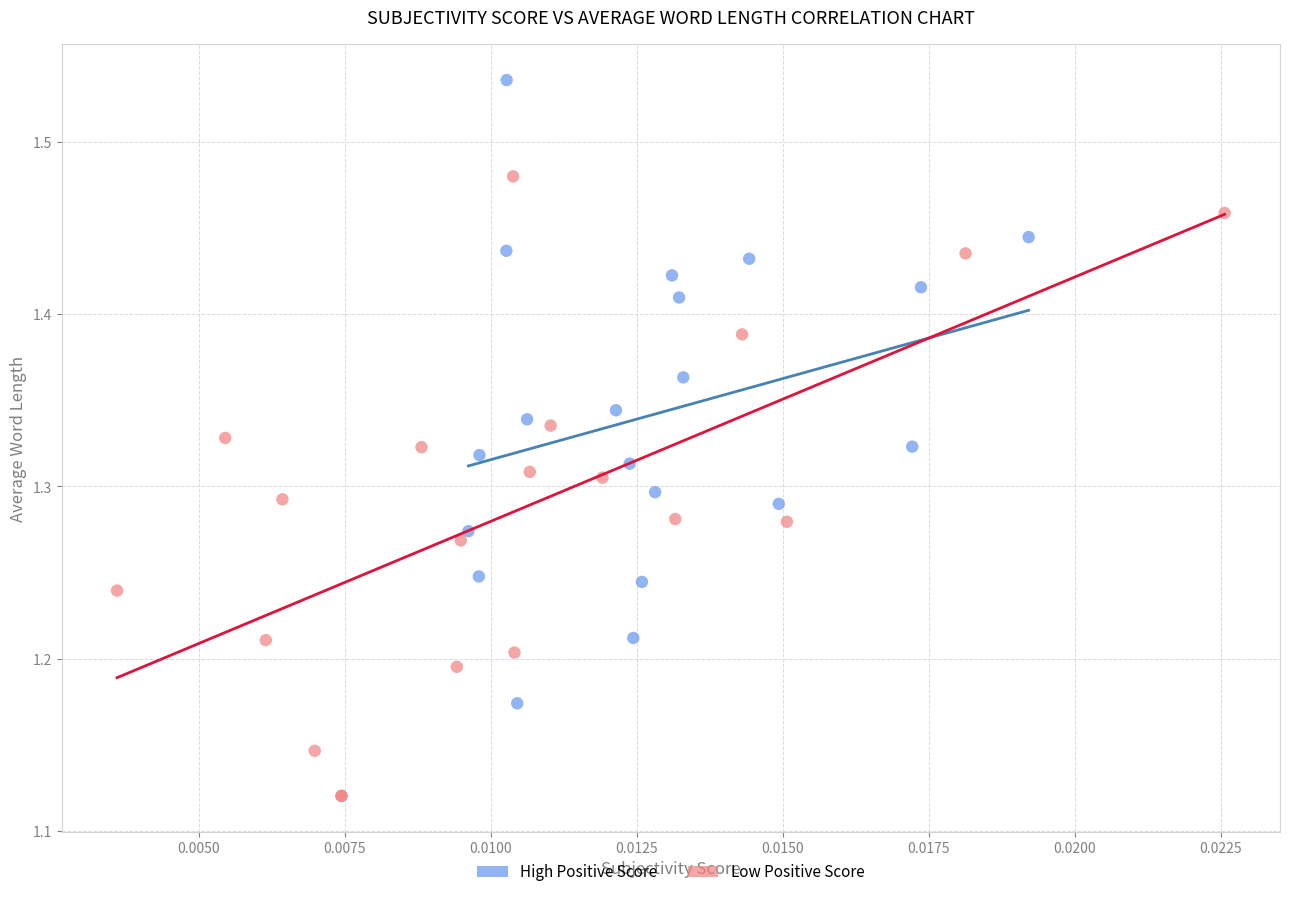

Which series reaches the minimum Y coordinate?

Low Positive Score